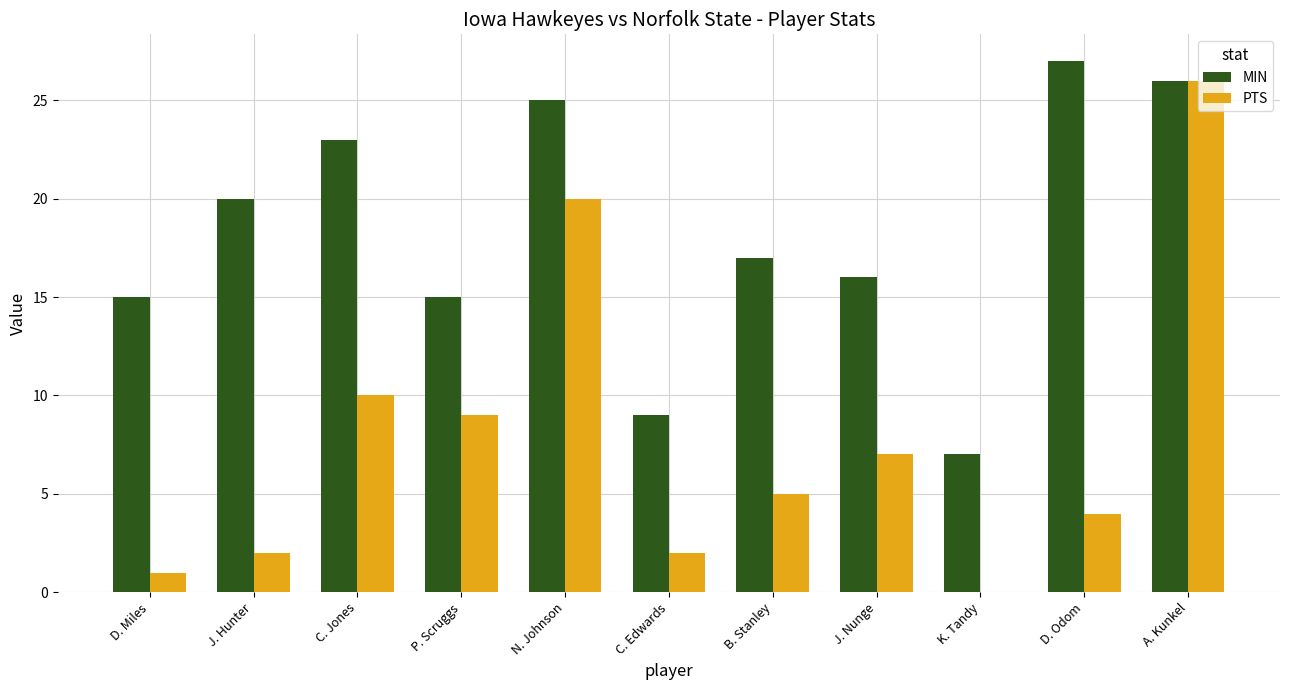

Which series changed the most between C. Jones and P. Scruggs?

MIN